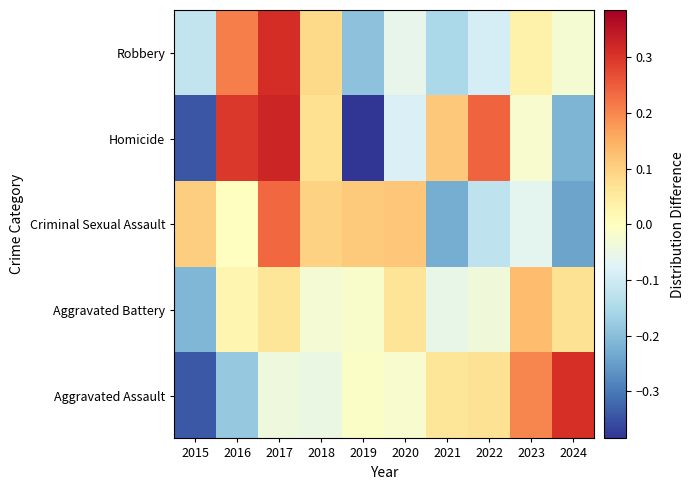

Reading left to right, what are all the values shown in this chart?

Aggravated Assault: 2015=-0.3	2016=-0.2	2017=-0.0	2018=-0.0	2019=-0.0	2020=-0.0	2021=0.1	2022=0.1	2023=0.2	2024=0.3
Aggravated Battery: 2015=-0.2	2016=0.0	2017=0.1	2018=-0.0	2019=-0.0	2020=0.1	2021=-0.1	2022=-0.0	2023=0.1	2024=0.1
Criminal Sexual Assault: 2015=0.1	2016=-0.0	2017=0.2	2018=0.1	2019=0.1	2020=0.1	2021=-0.2	2022=-0.1	2023=-0.1	2024=-0.2
Homicide: 2015=-0.3	2016=0.3	2017=0.3	2018=0.1	2019=-0.4	2020=-0.1	2021=0.1	2022=0.2	2023=-0.0	2024=-0.2
Robbery: 2015=-0.1	2016=0.2	2017=0.3	2018=0.1	2019=-0.2	2020=-0.1	2021=-0.2	2022=-0.1	2023=0.0	2024=-0.0